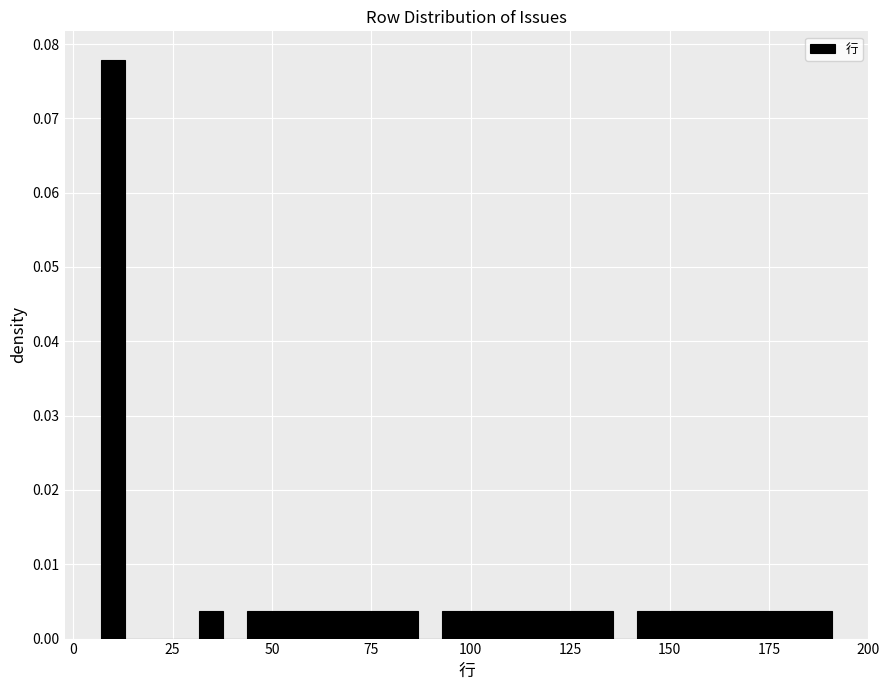

Read against the x-axis, roughly where is the centre of the tallest bar?

10